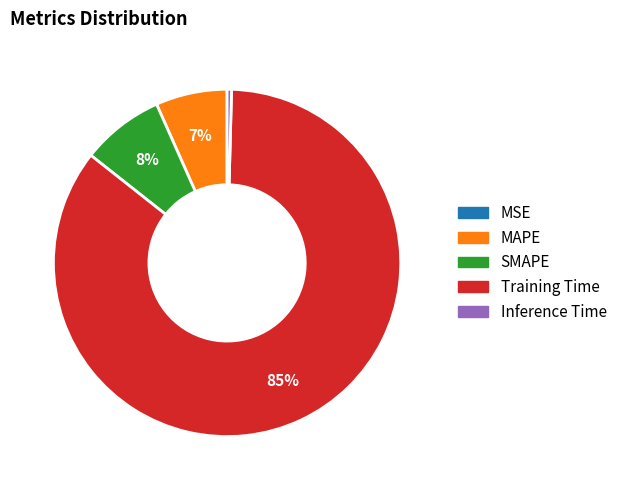

Which category has the biggest portion of the pie?

Training Time